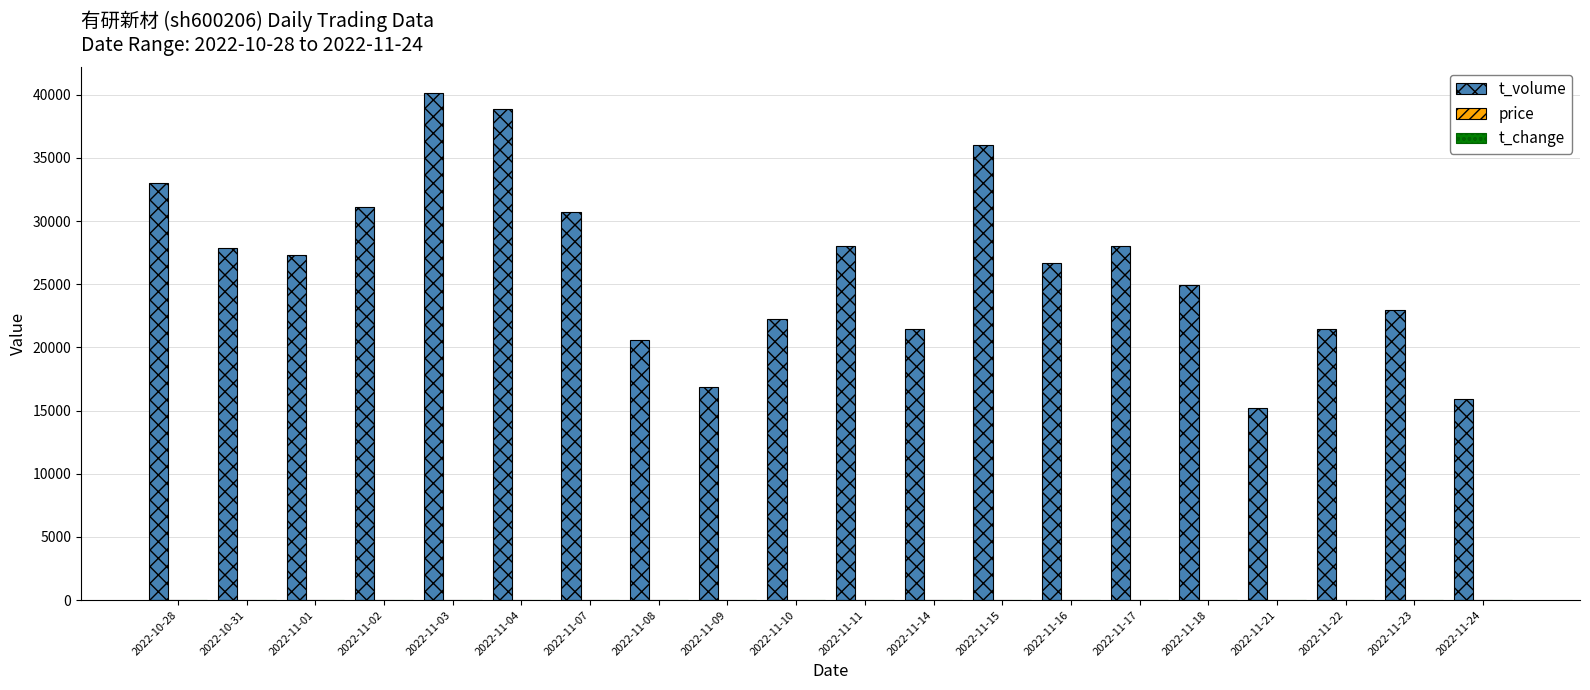

Which series changed the most between 2022-11-07 and 2022-11-14?

t_volume